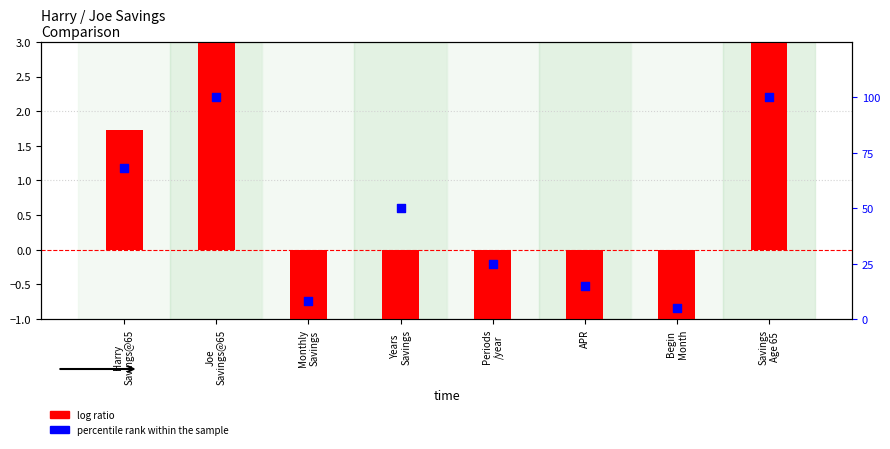

At which category is the sum across all series the highest?

Joe
Savings@65